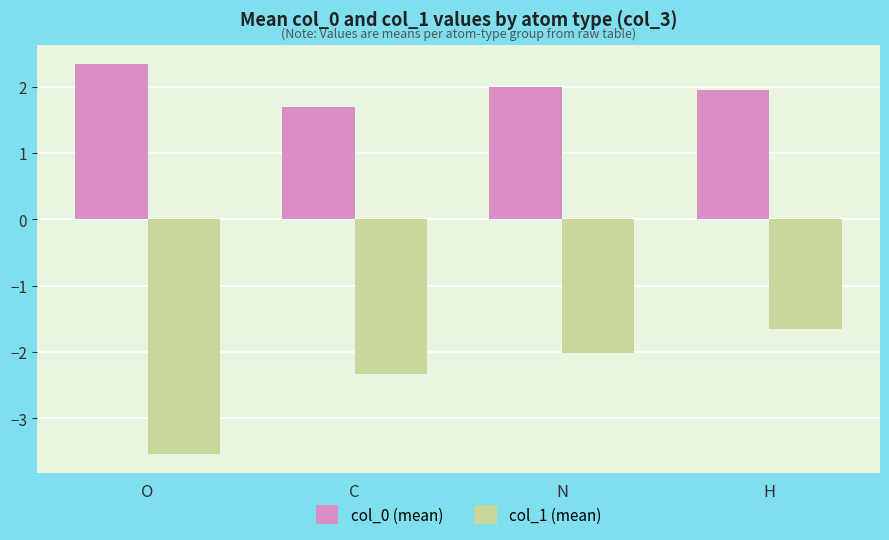

At which category does the chart reach its peak across all series?

O